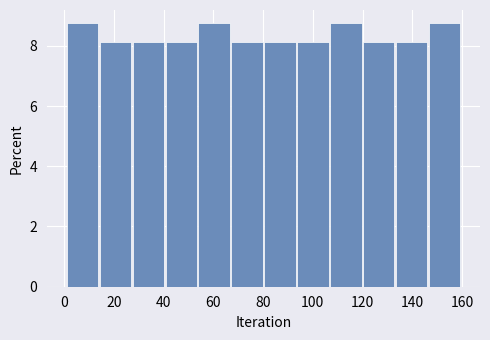

Reading left to right, list every bar in this chart as the range it spans on the x-axis followed by its height. Neither the bar edges nor the heights are printed on the chart, so give them approximately, as read against the axes.

2 to 14: 8.8
14 to 28: 8.2
28 to 40: 8.2
40 to 54: 8.2
54 to 68: 8.8
68 to 80: 8.2
80 to 94: 8.2
94 to 108: 8.2
108 to 120: 8.8
120 to 134: 8.2
134 to 146: 8.2
146 to 160: 8.8